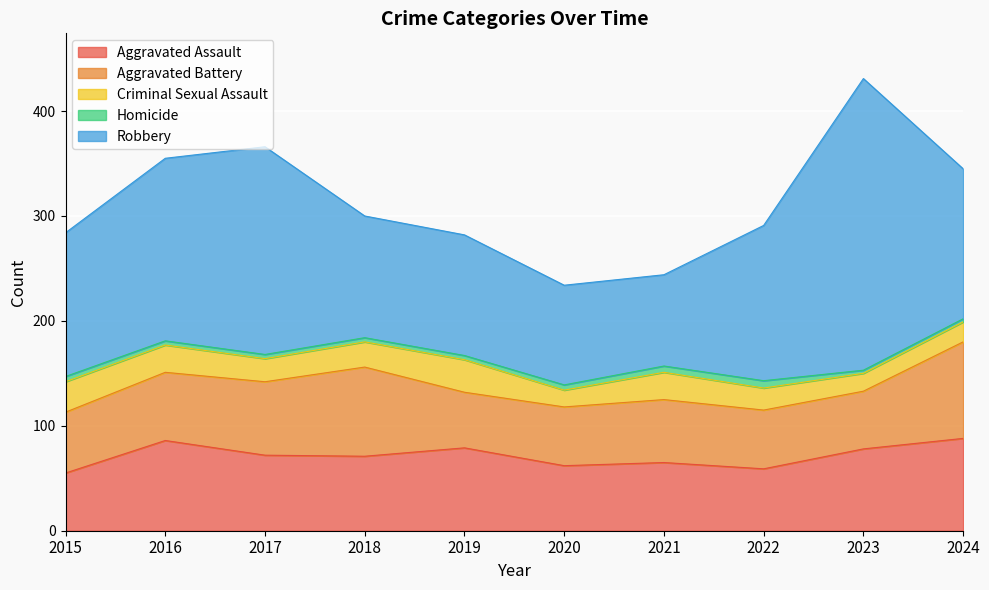

Between 2020 and 2016, which is larger?

2016